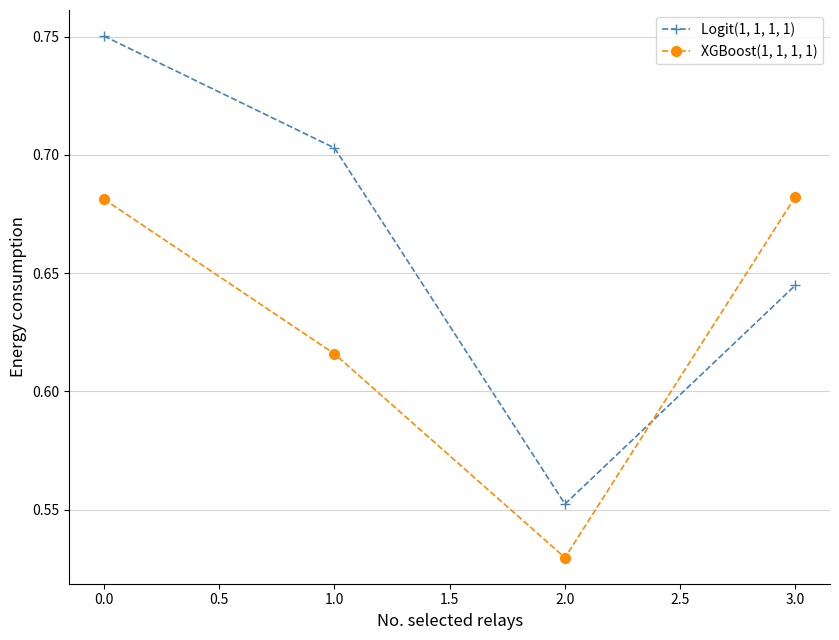

Rank the series by their maximum value, from highest to lowest.

Logit(1, 1, 1, 1), XGBoost(1, 1, 1, 1)